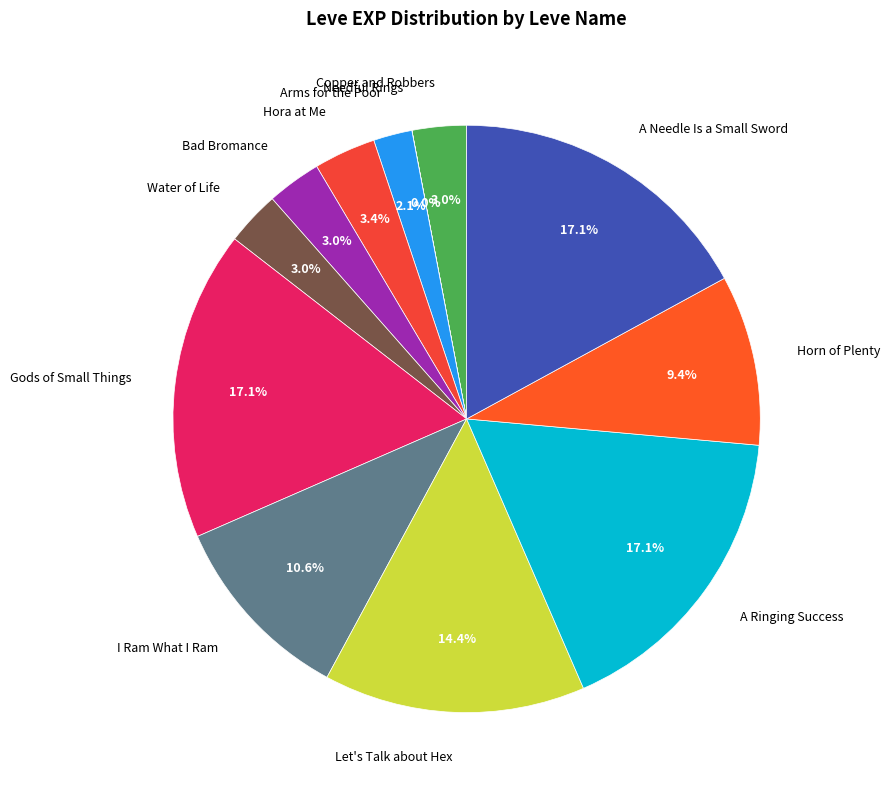

To the nearest percent, what percentage of the pie is Horn of Plenty?

9%